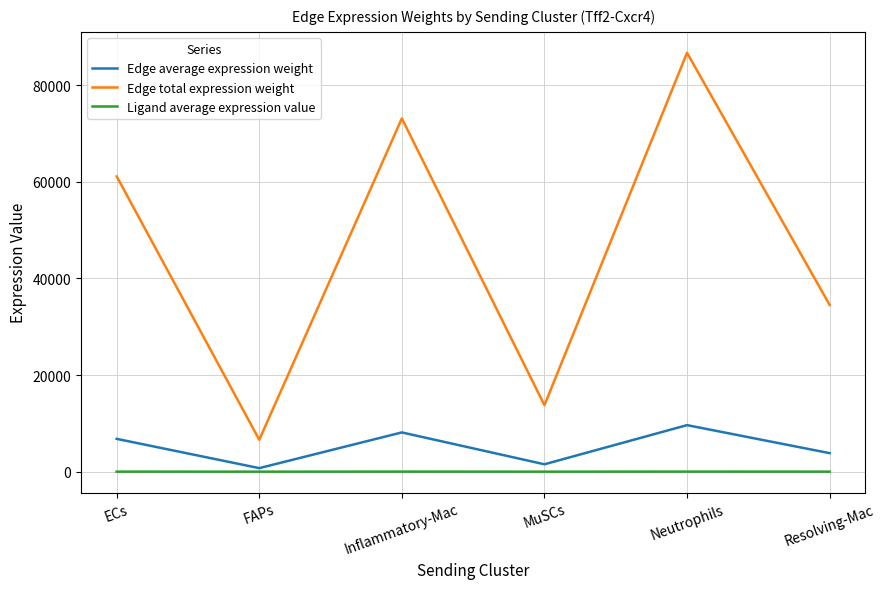

Is the value of Edge total expression weight at Inflammatory-Mac greater than the value of Edge average expression weight at Resolving-Mac?

Yes